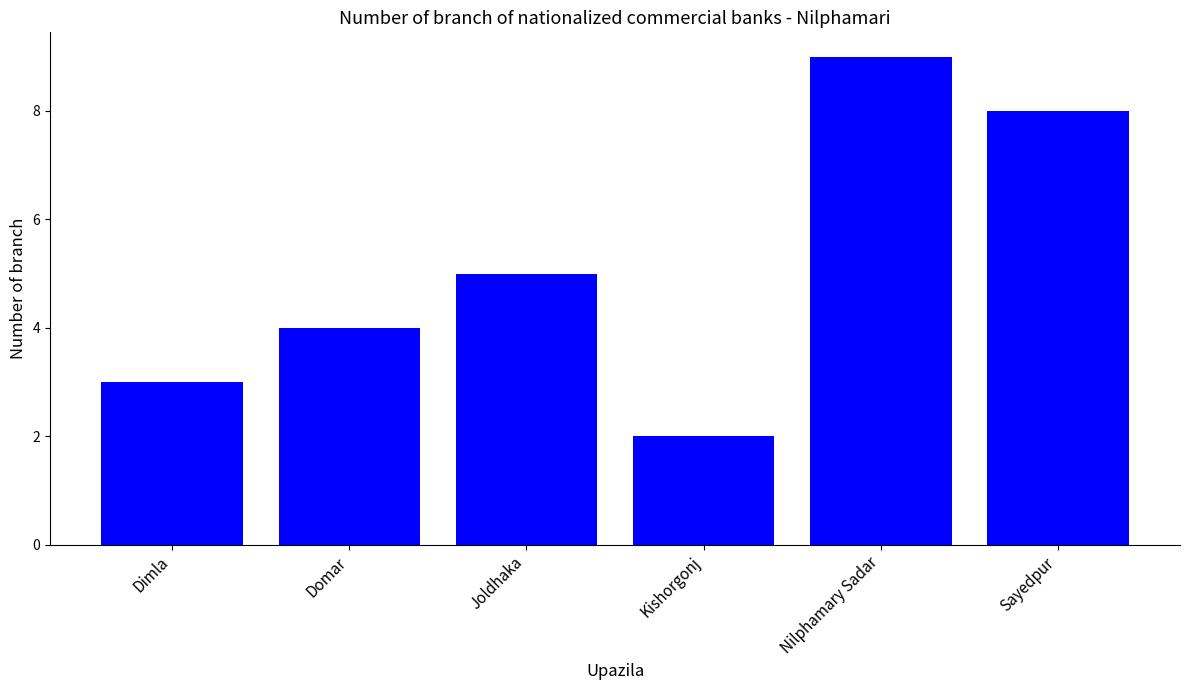

What is the greatest value displayed?

9